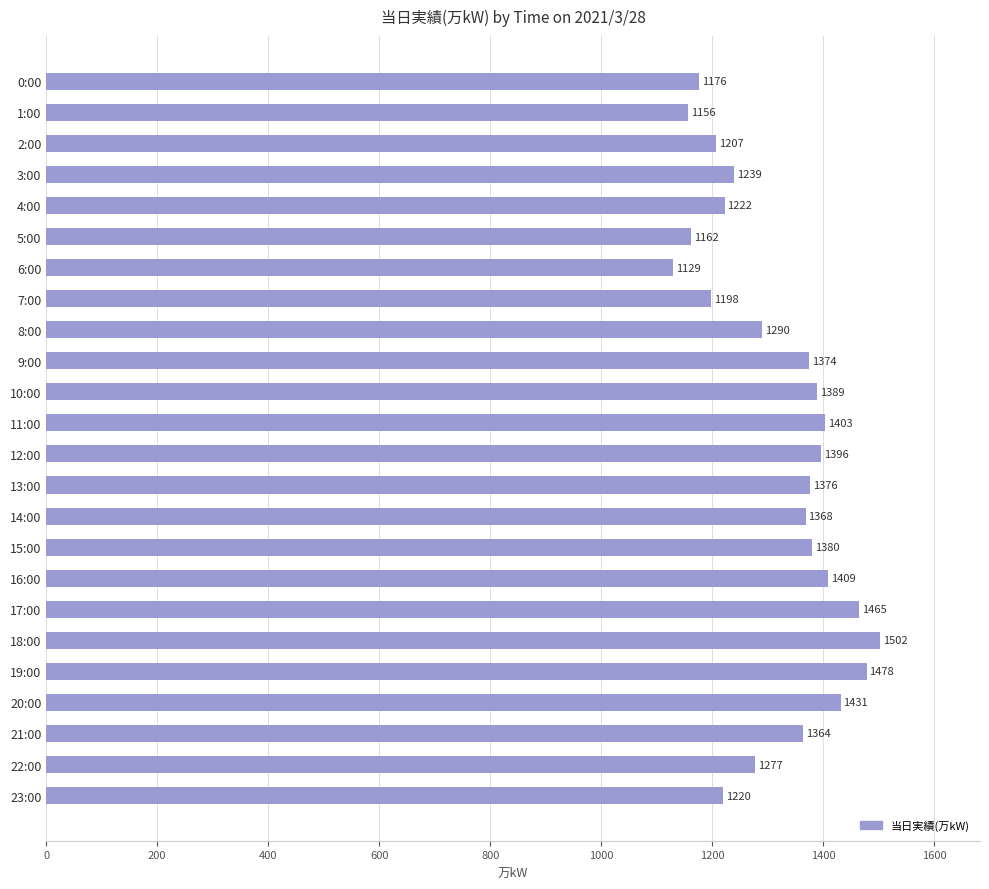

Reading bottom to top, transcribe all the data shown in this chart.

23:00=1220	22:00=1277	21:00=1364	20:00=1431	19:00=1478	18:00=1502	17:00=1465	16:00=1409	15:00=1380	14:00=1368	13:00=1376	12:00=1396	11:00=1403	10:00=1389	9:00=1374	8:00=1290	7:00=1198	6:00=1129	5:00=1162	4:00=1222	3:00=1239	2:00=1207	1:00=1156	0:00=1176